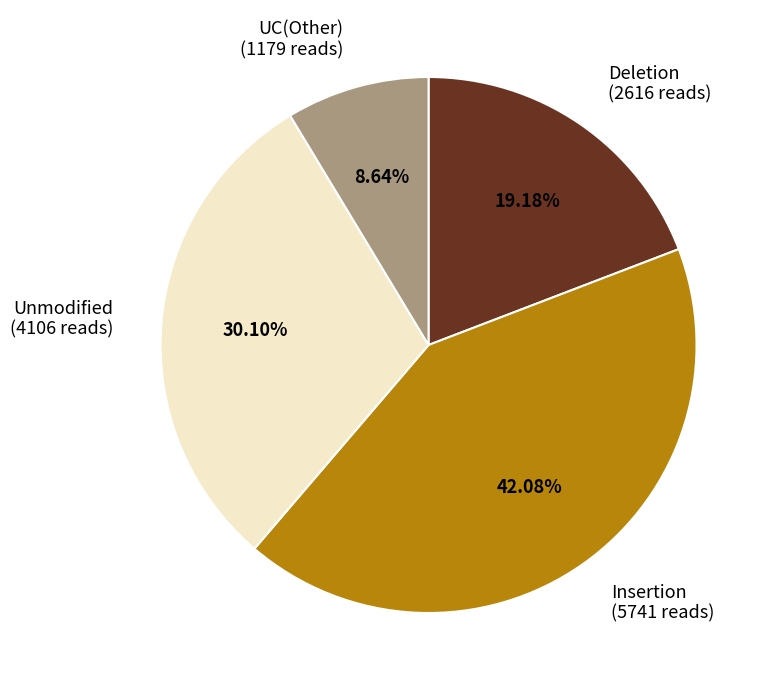

Which category has the smallest portion of the pie?

UC(Other) (1179 reads)